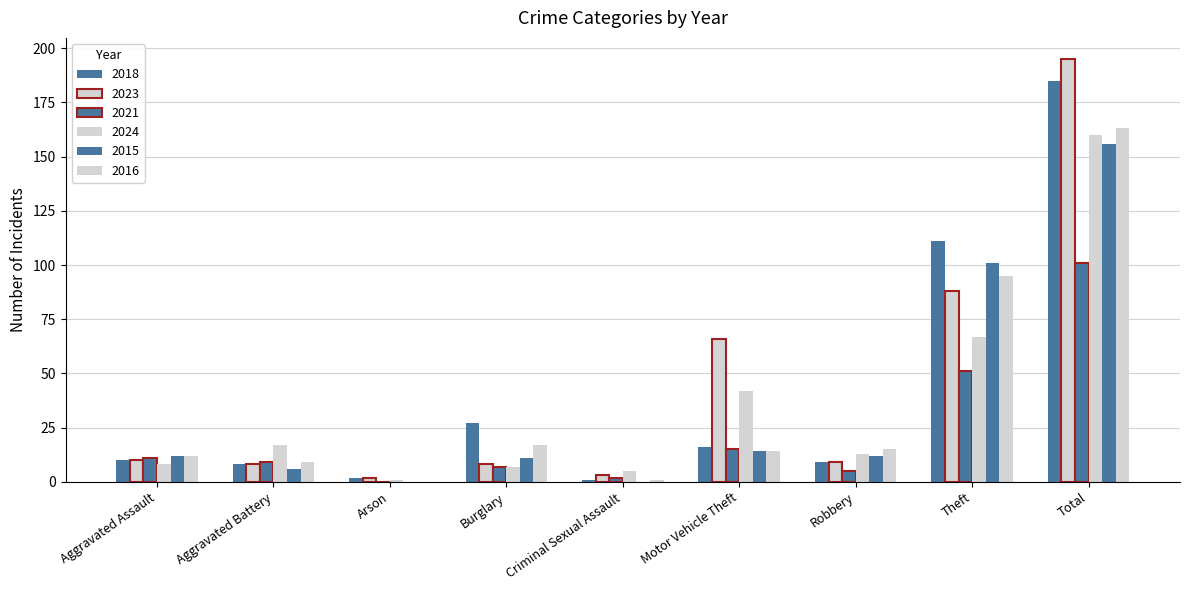

What is the maximum value for 2016?

163